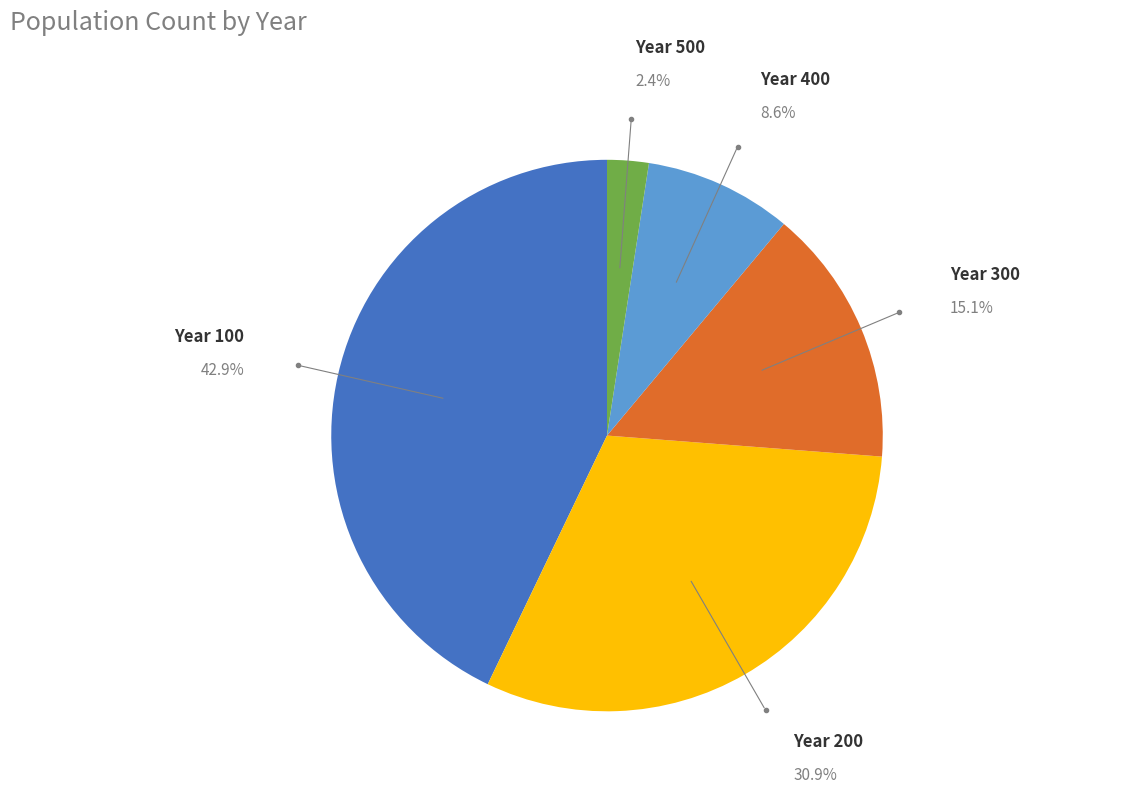

Is there a majority slice in this chart?

No